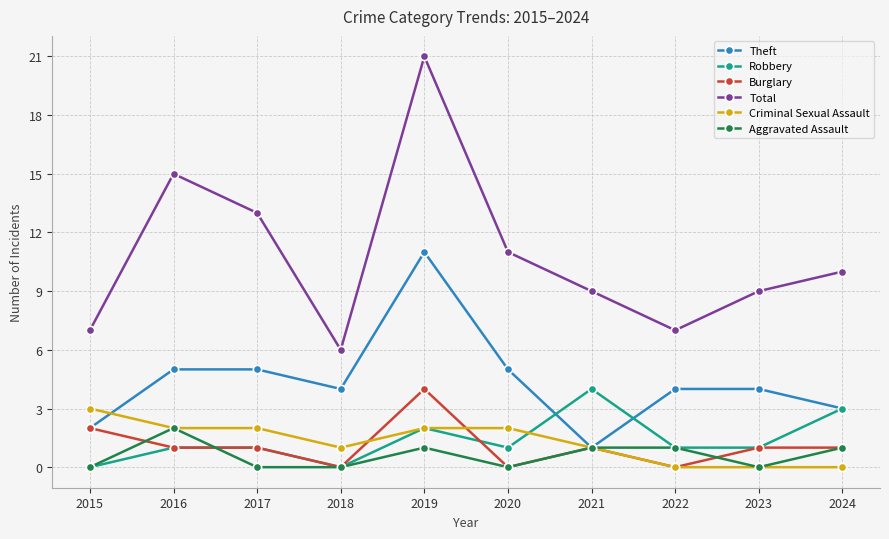

Where is the first local minimum for Theft?

2018